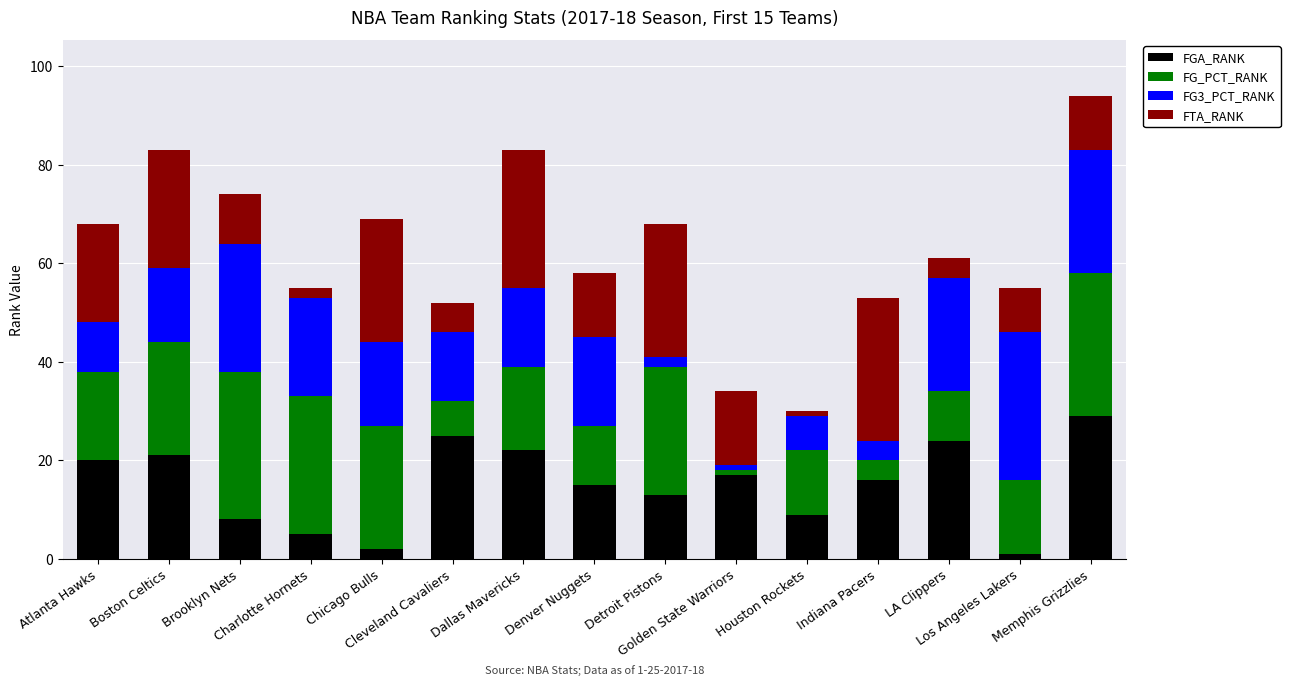

What is the highest value of the FGA_RANK series?

29